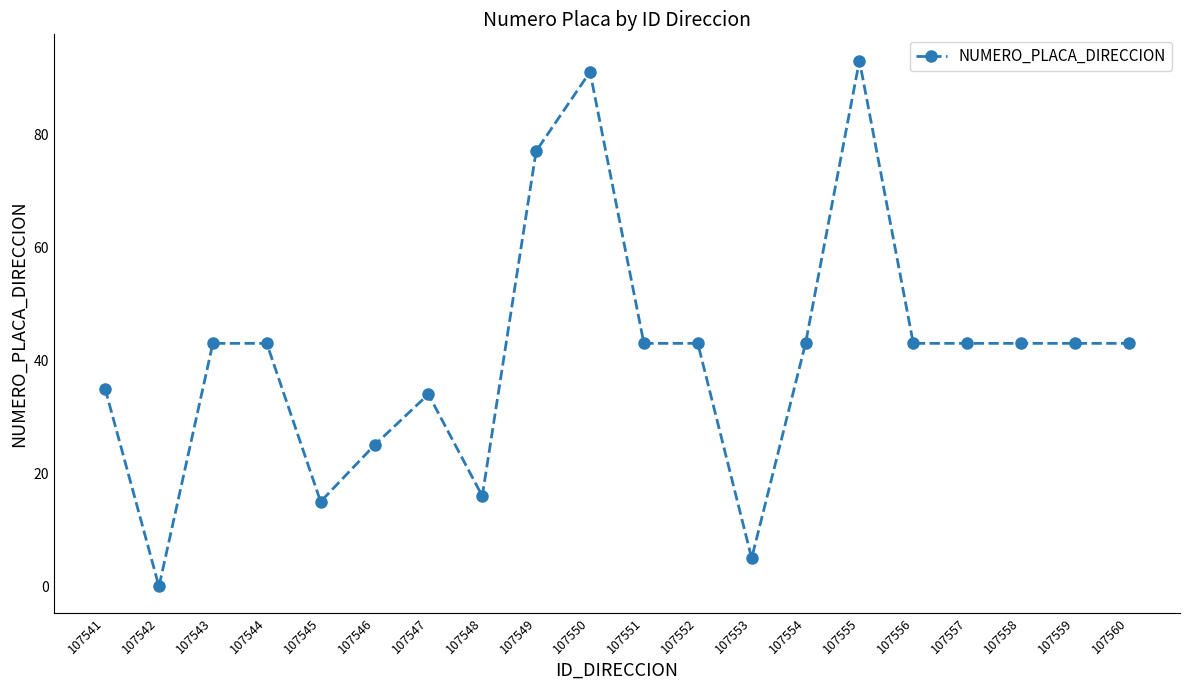

Reading left to right, what are all the values shown in this chart?

107541=35	107542=0	107543=43	107544=43	107545=15	107546=25	107547=34	107548=16	107549=77	107550=91	107551=43	107552=43	107553=5	107554=43	107555=93	107556=43	107557=43	107558=43	107559=43	107560=43